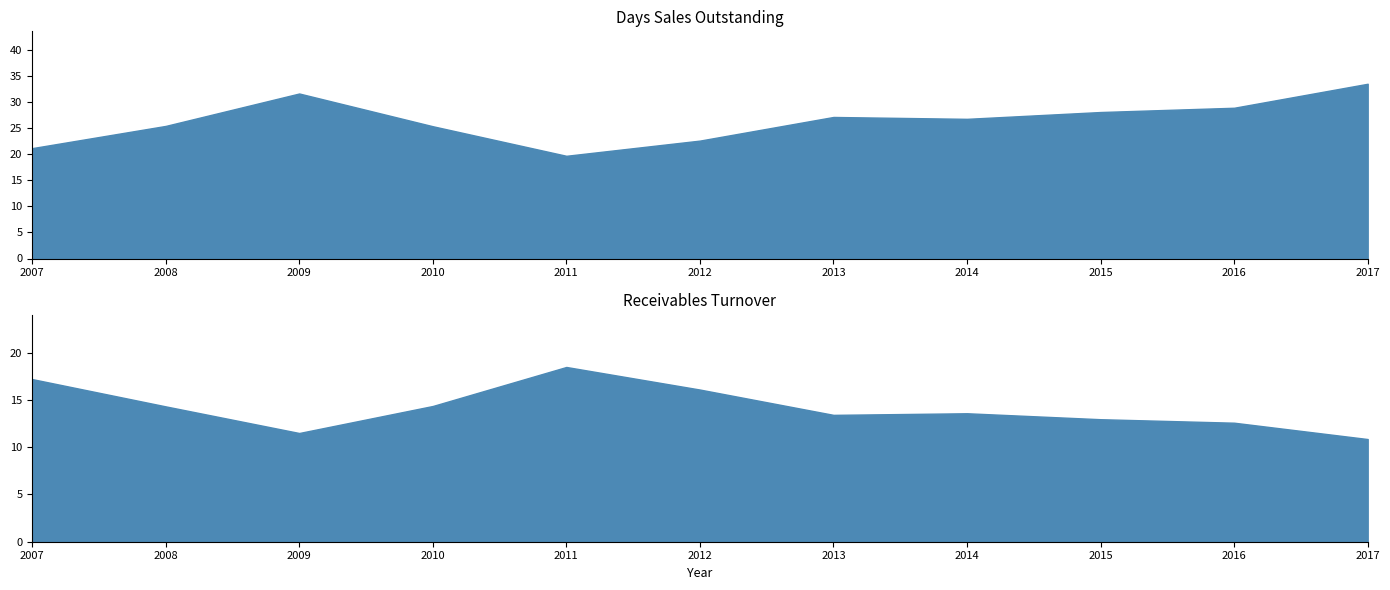

Does the chart display data point markers on the line(s)?

No